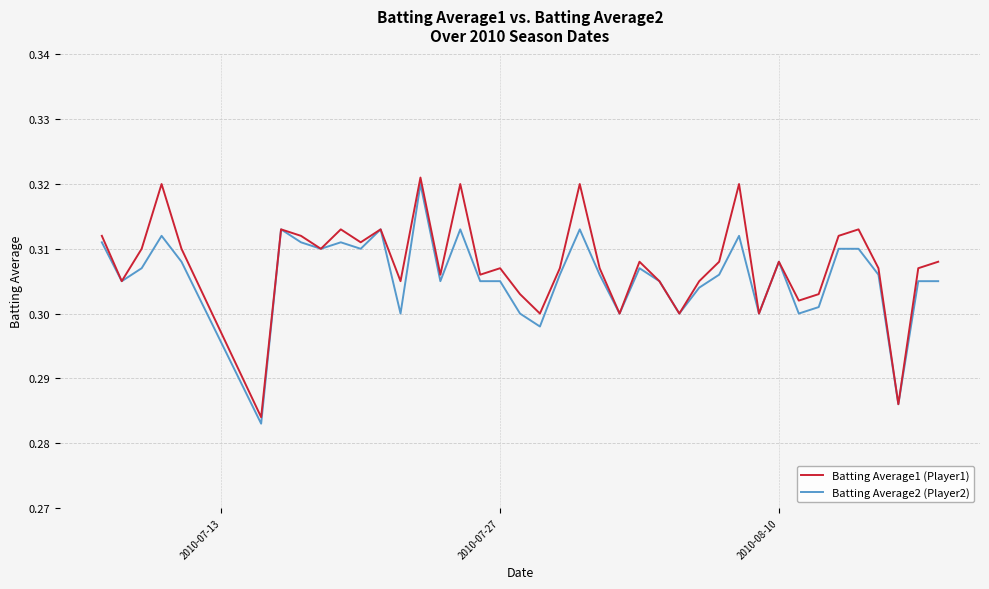

What are all the series names shown in the legend?

Batting Average1 (Player1), Batting Average2 (Player2)